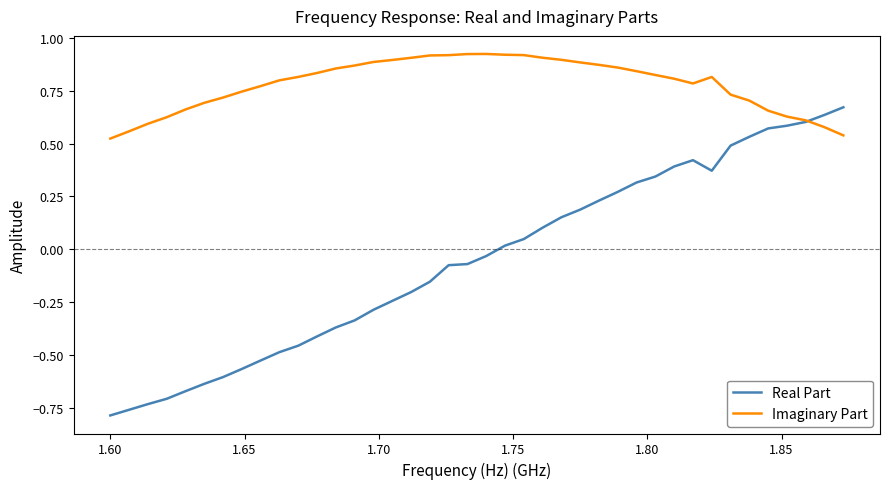

Which series has the widest spread of values?

Real Part